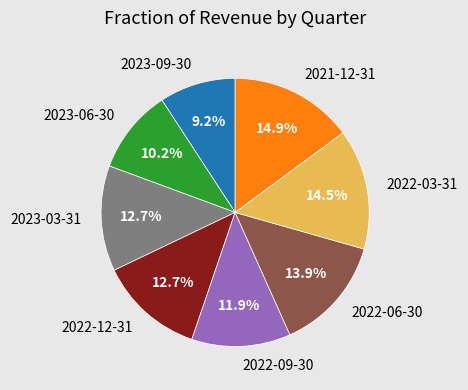

What is the smallest slice in the pie chart?

2023-09-30